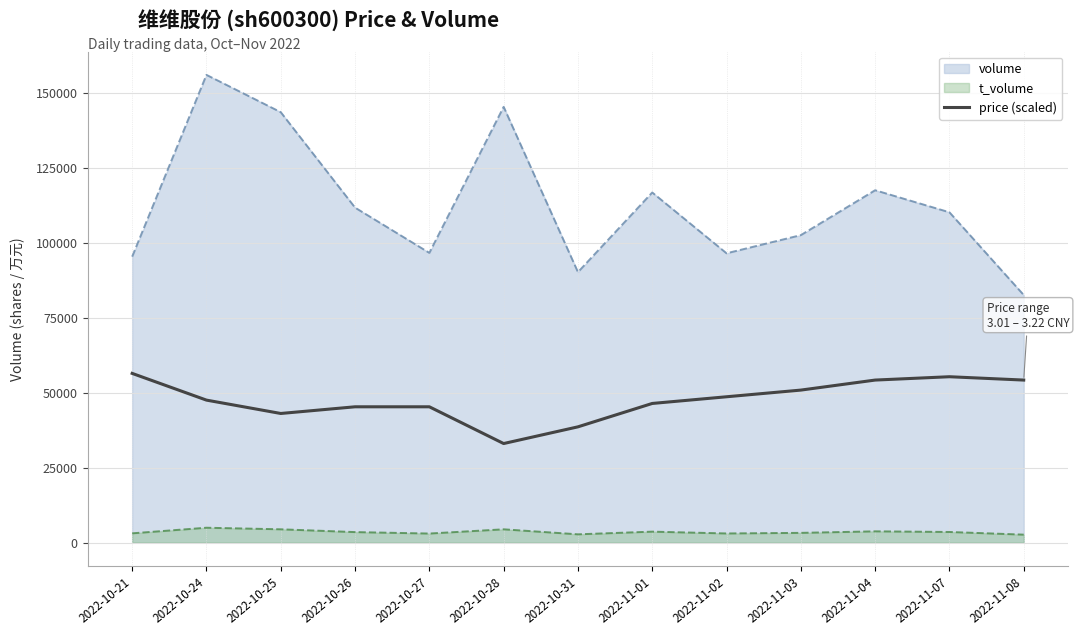

Reading right to left, what are all the values shown in this chart?

2022-11-08=54211.1	2022-11-07=55325.6	2022-11-04=54211.1	2022-11-03=50867.7	2022-11-02=48638.7	2022-11-01=46409.7	2022-10-31=38608.4	2022-10-28=33036.0	2022-10-27=45295.3	2022-10-26=45295.3	2022-10-25=43066.3	2022-10-24=47524.2	2022-10-21=56440.1